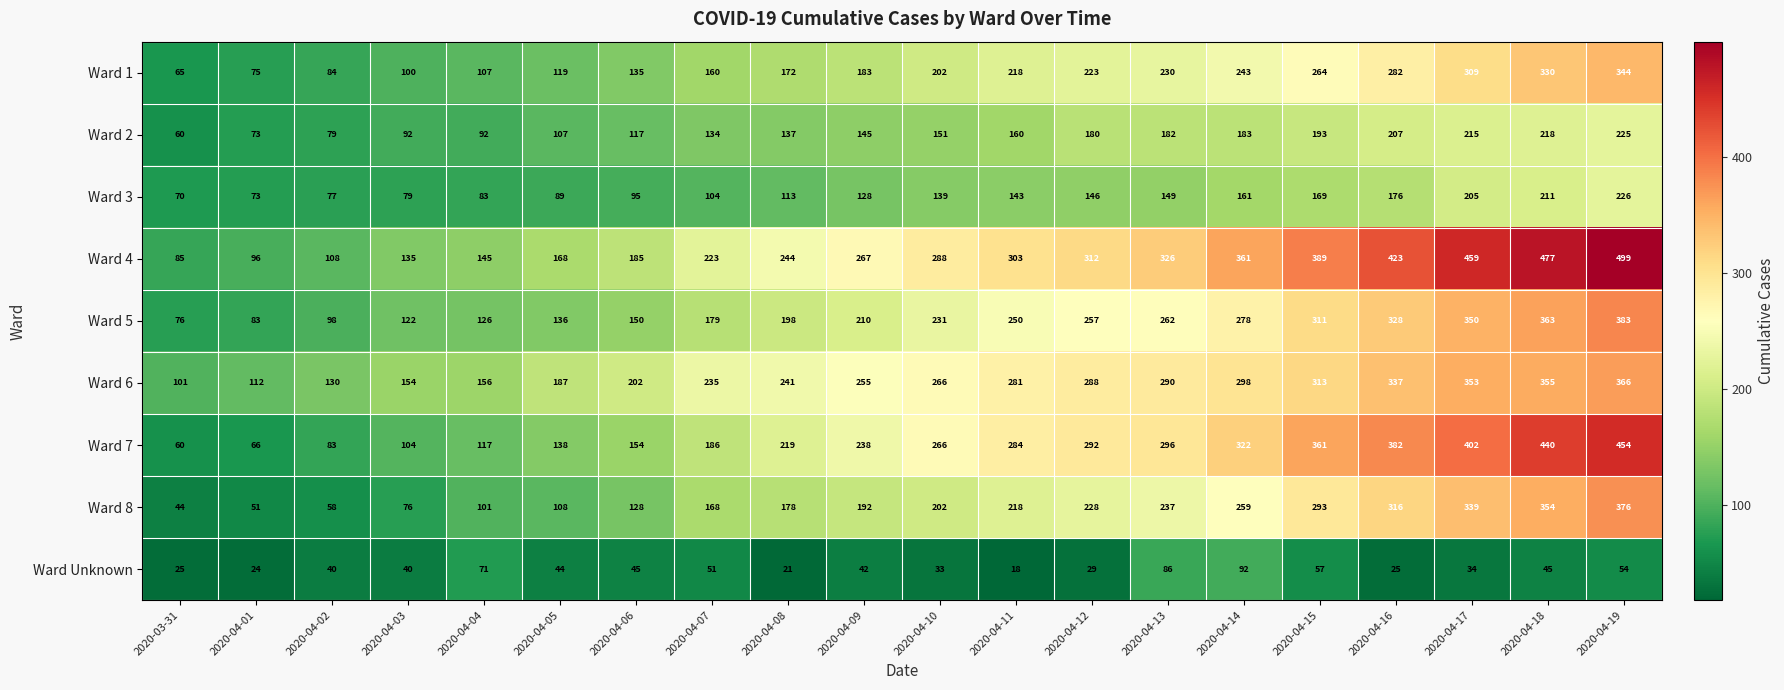

At which label is Ward 8 closest to 210?

2020-04-10